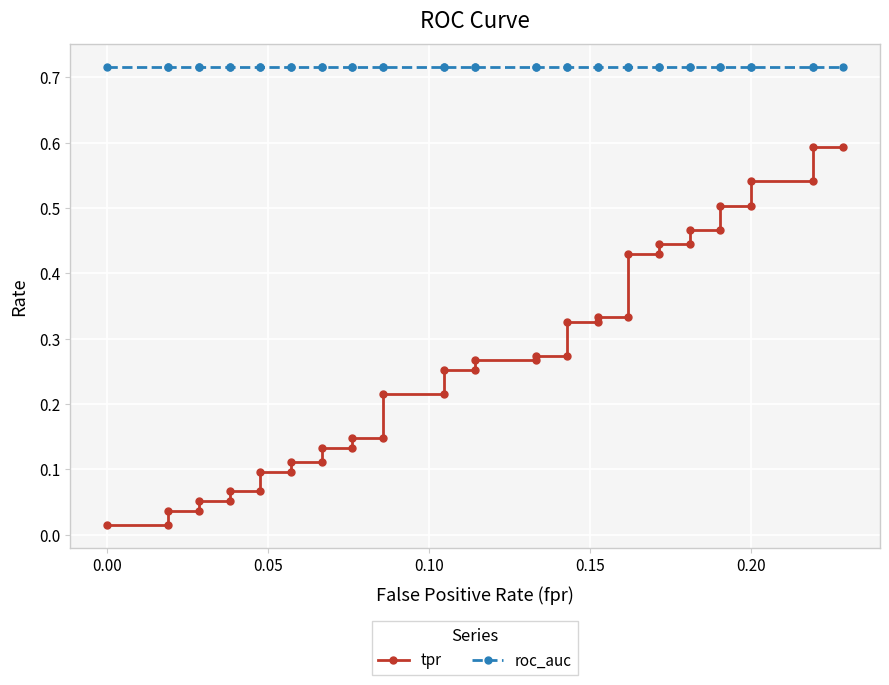

True or false: roc_auc has more than 1 points higher than both neighbors.

False